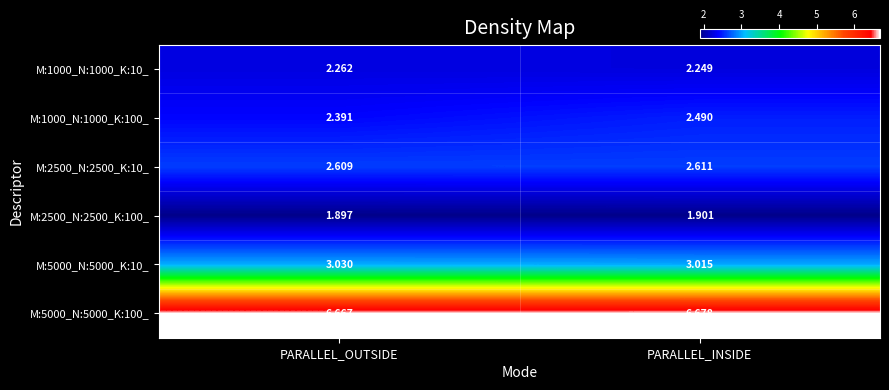

At which label is M:5000_N:5000_K:10_ closest to 3?

PARALLEL_INSIDE